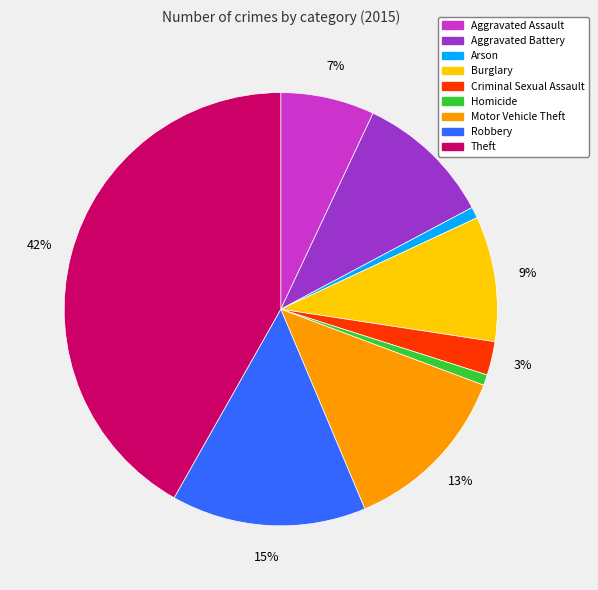

What percentage is the Motor Vehicle Theft slice, to the nearest percent?

13%